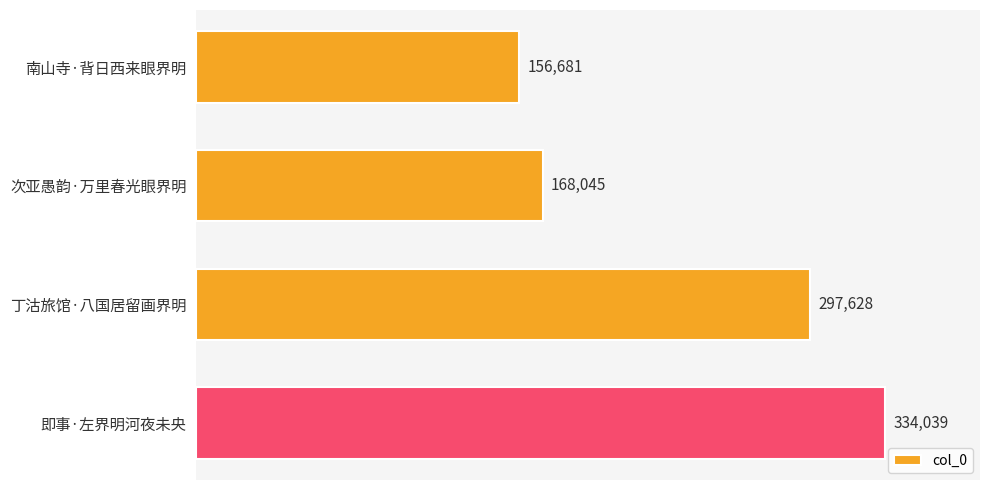

What is the change in value from 丁沽旅馆·八国居留画界明 to 即事·左界明河夜未央?

+36411